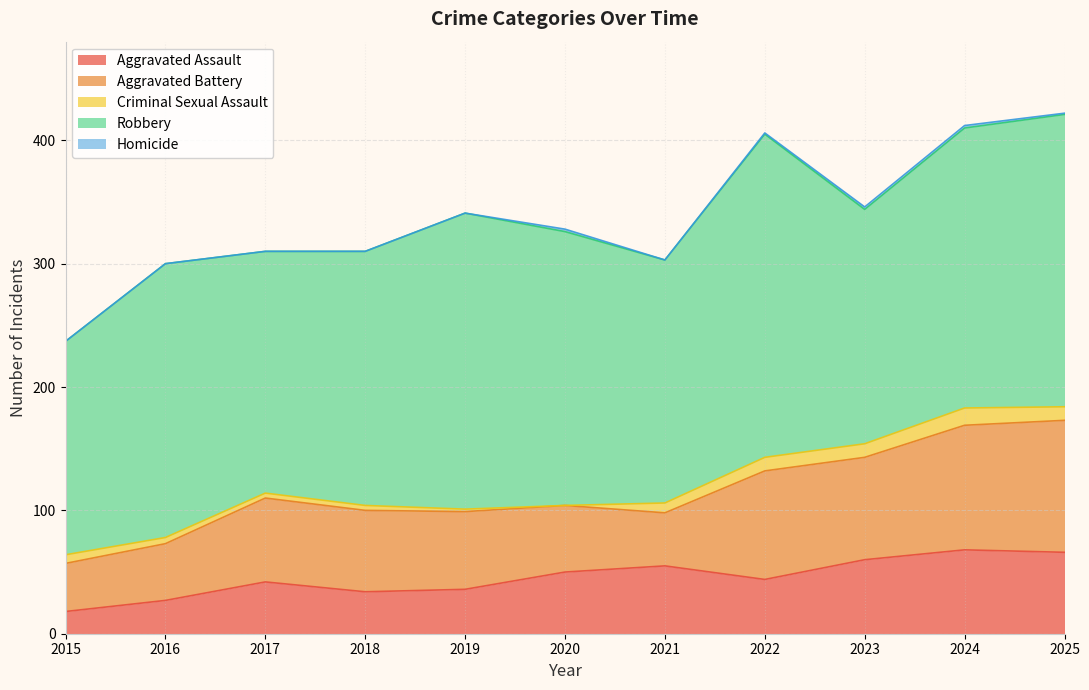

The Criminal Sexual Assault series shows 5 at 2020. True or false?

False